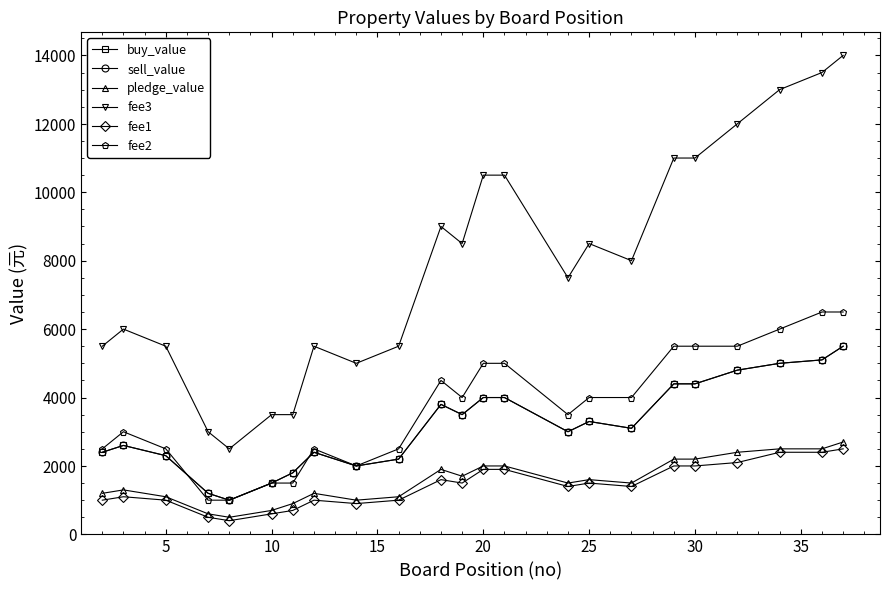

Which series has the largest total across all categories?

fee3